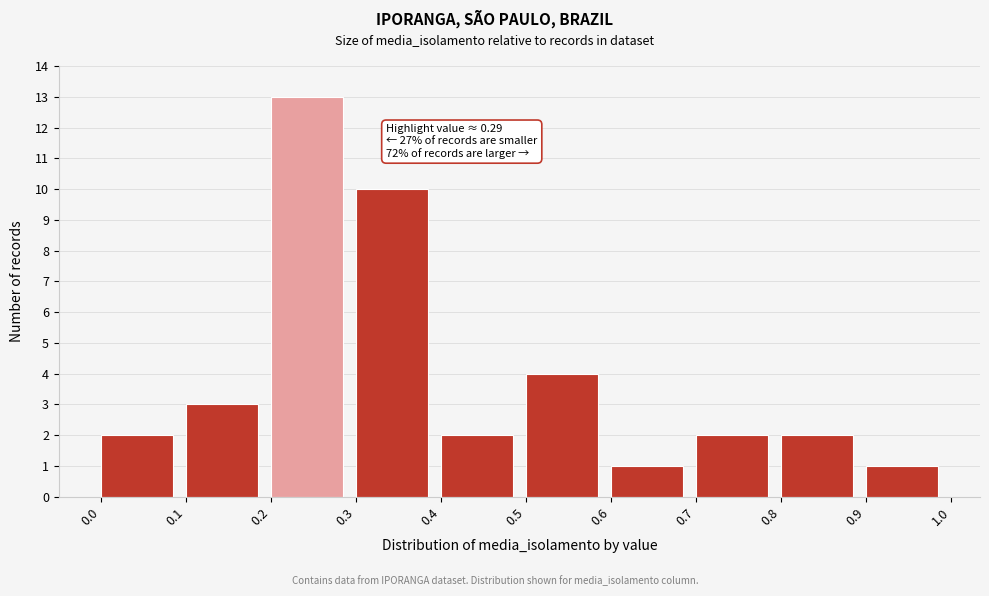

Over which range of the x-axis is the bar tallest?

0.2 to 0.3